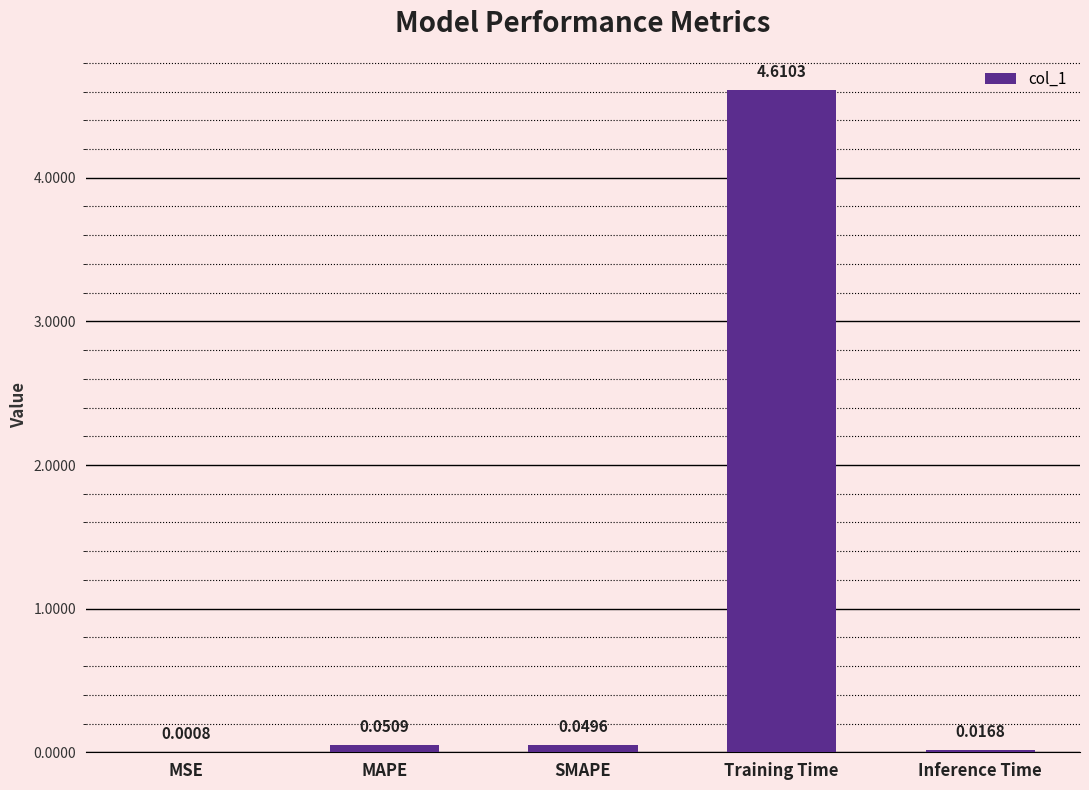

Between SMAPE and Inference Time, which is larger?

SMAPE